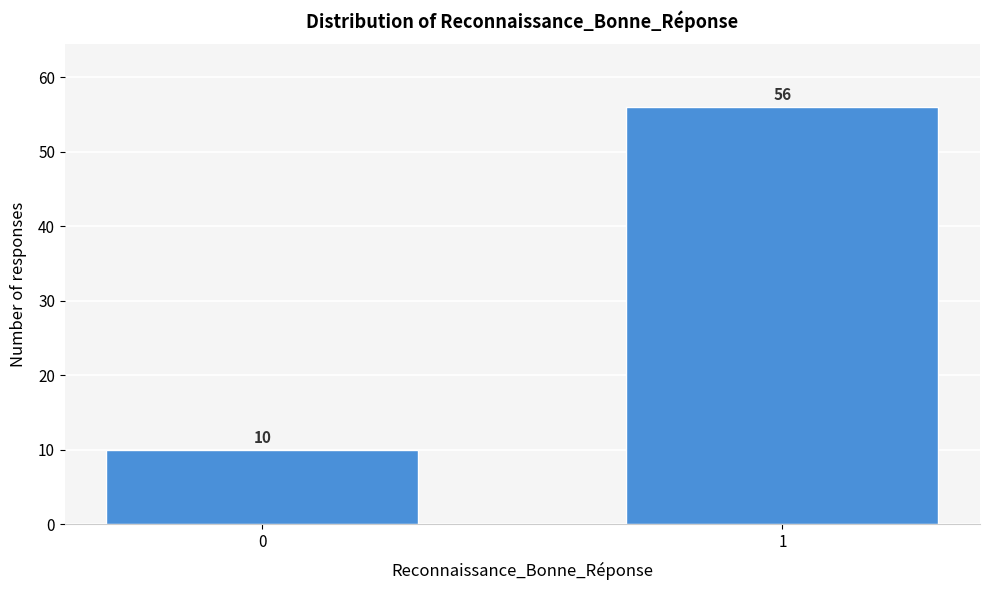

Reading left to right, extract all data points from this chart.

0=10	1=56